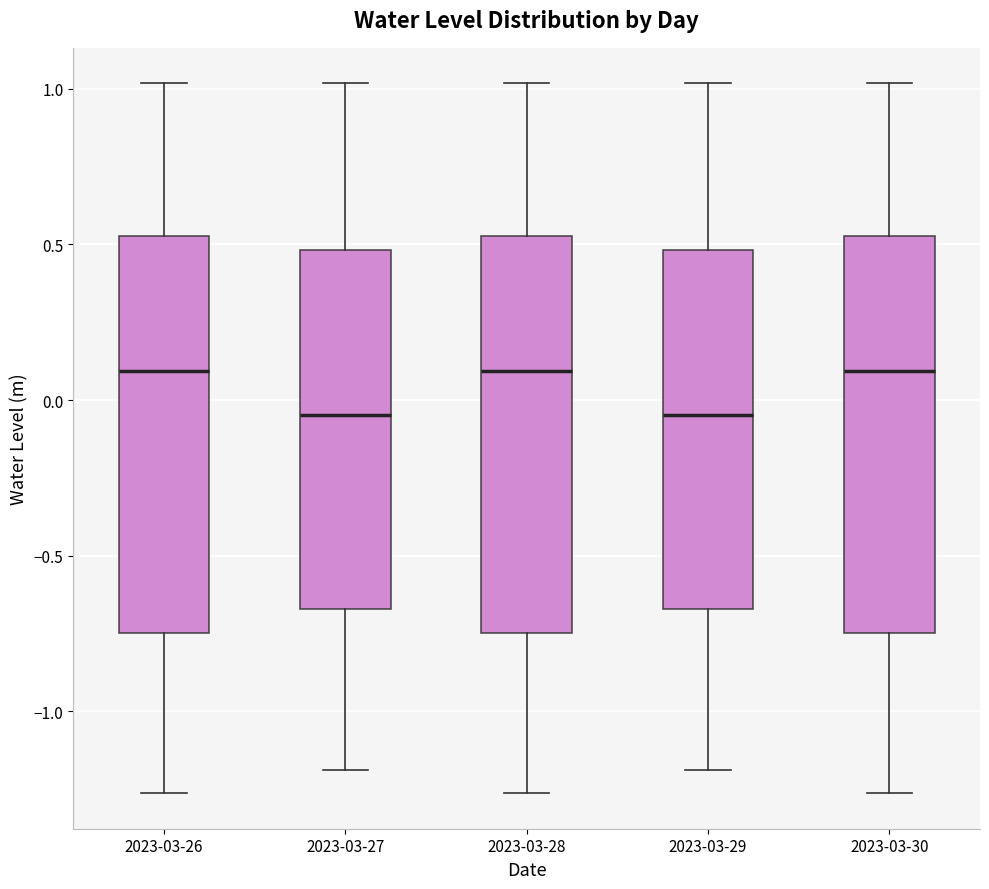

Reading left to right, transcribe this box plot: for each box, give where its median line is, the range the box spans, and where its two whiskers end, as read against the y-axis. The values are not printed on the chart, so give them approximately, as read against the axis.

2023-03-26: median 0.10, box -0.75 to 0.55, whiskers -1.25 to 1.00
2023-03-27: median -0.05, box -0.65 to 0.50, whiskers -1.20 to 1.00
2023-03-28: median 0.10, box -0.75 to 0.55, whiskers -1.25 to 1.00
2023-03-29: median -0.05, box -0.65 to 0.50, whiskers -1.20 to 1.00
2023-03-30: median 0.10, box -0.75 to 0.55, whiskers -1.25 to 1.00